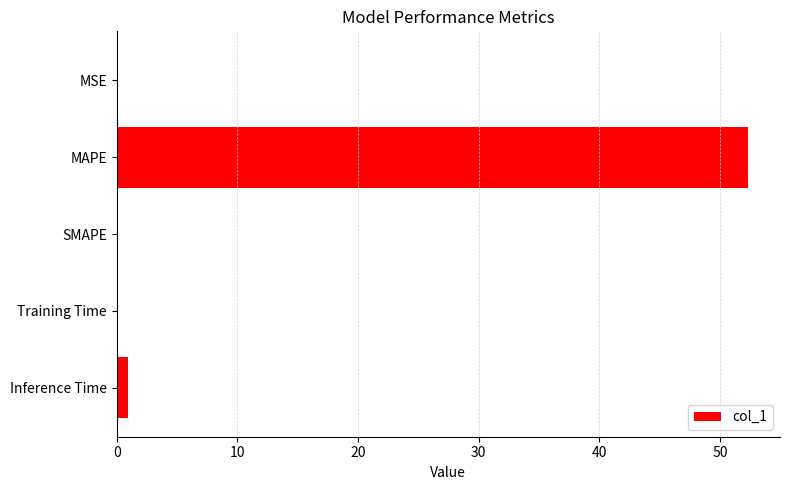

What is the maximum value shown in the chart?

52.4